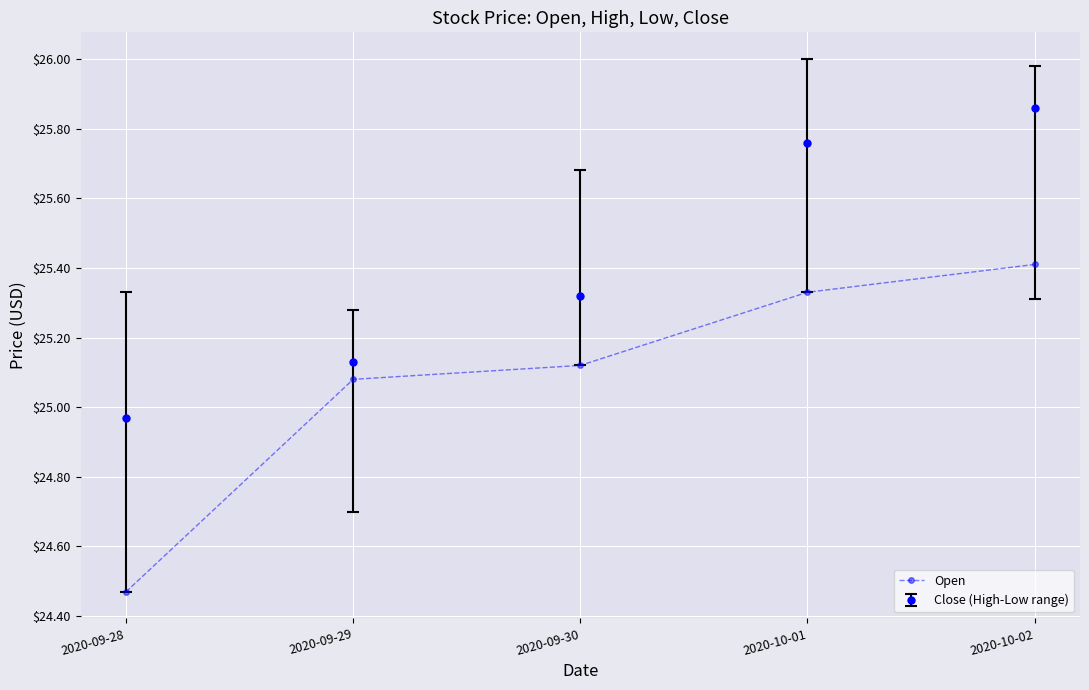

Rank the categories by Close (High-Low range) value from highest to lowest.

2020-10-02, 2020-10-01, 2020-09-30, 2020-09-29, 2020-09-28